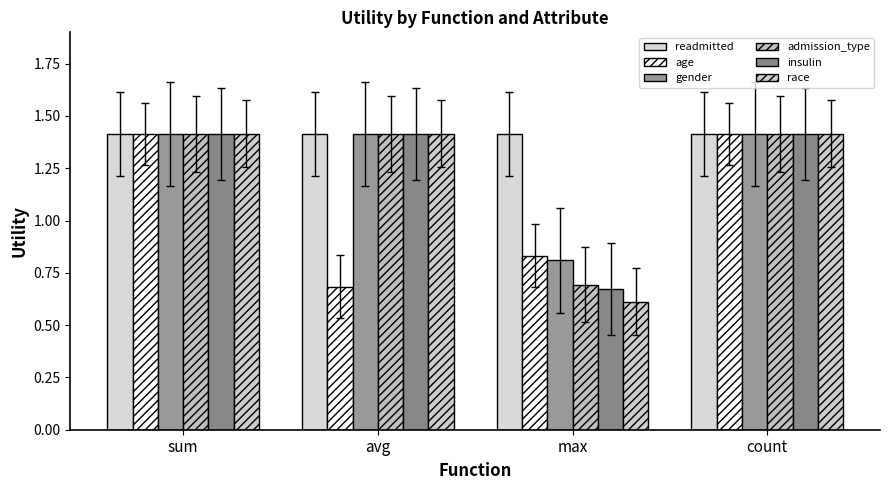

What is the spread (max minus min) of values at max?

0.8